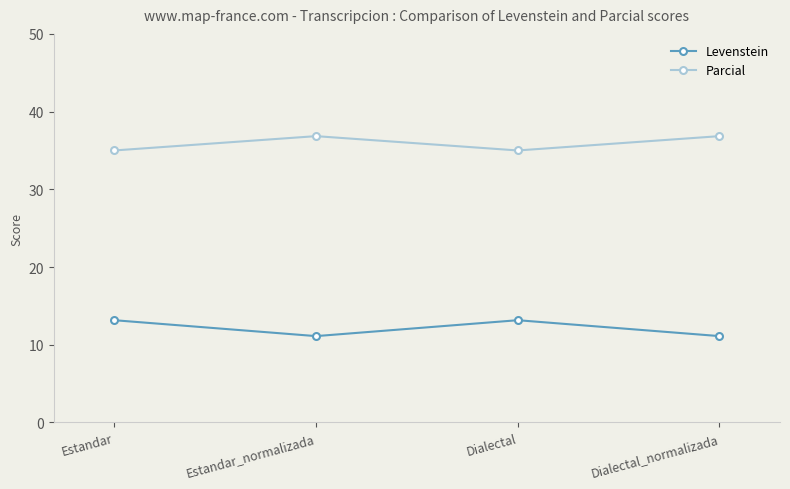

Reading left to right, list all the values displayed in this chart.

Levenstein: 13.2	11.1	13.2	11.1
Parcial: 35.0	36.8	35.0	36.8